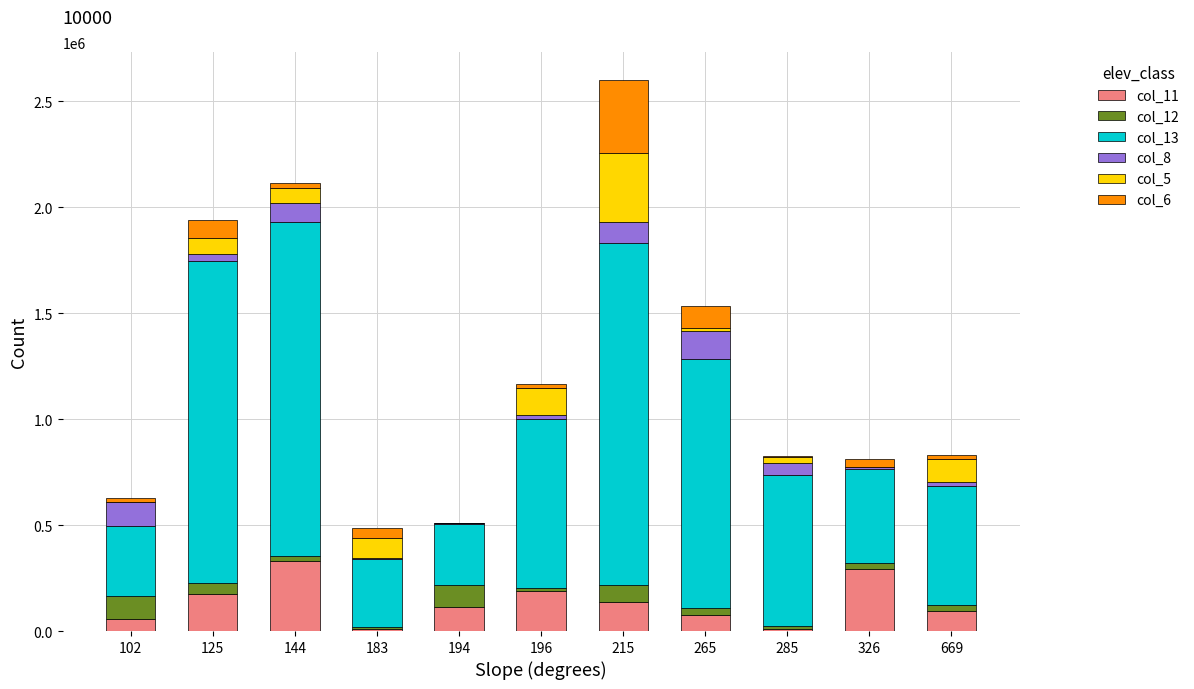

What is the total value across all series at 215?

2602218.7